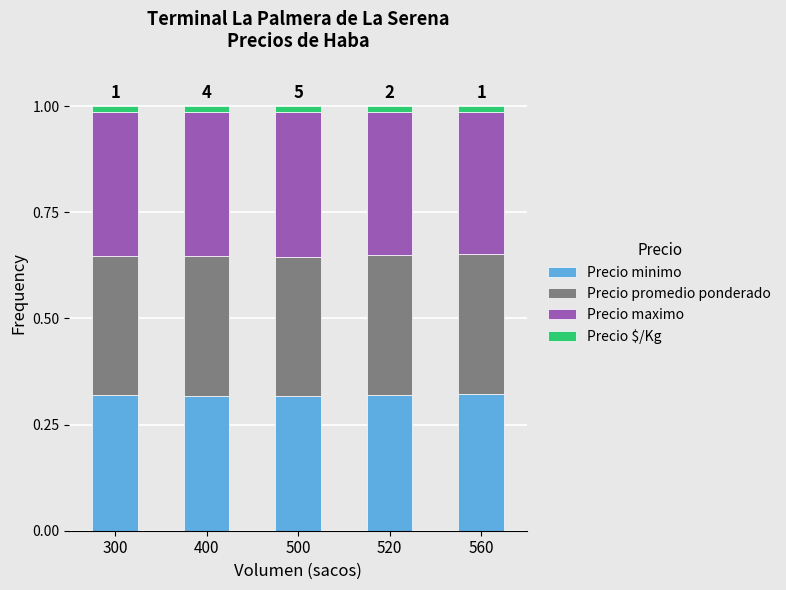

Is it true that Precio minimo equals 0.6 at 520?

False